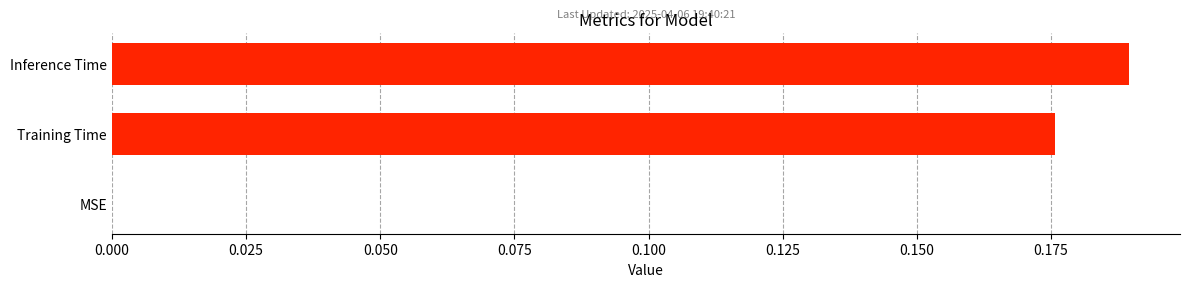

True or false: the data shows 0.0 at MSE.

True